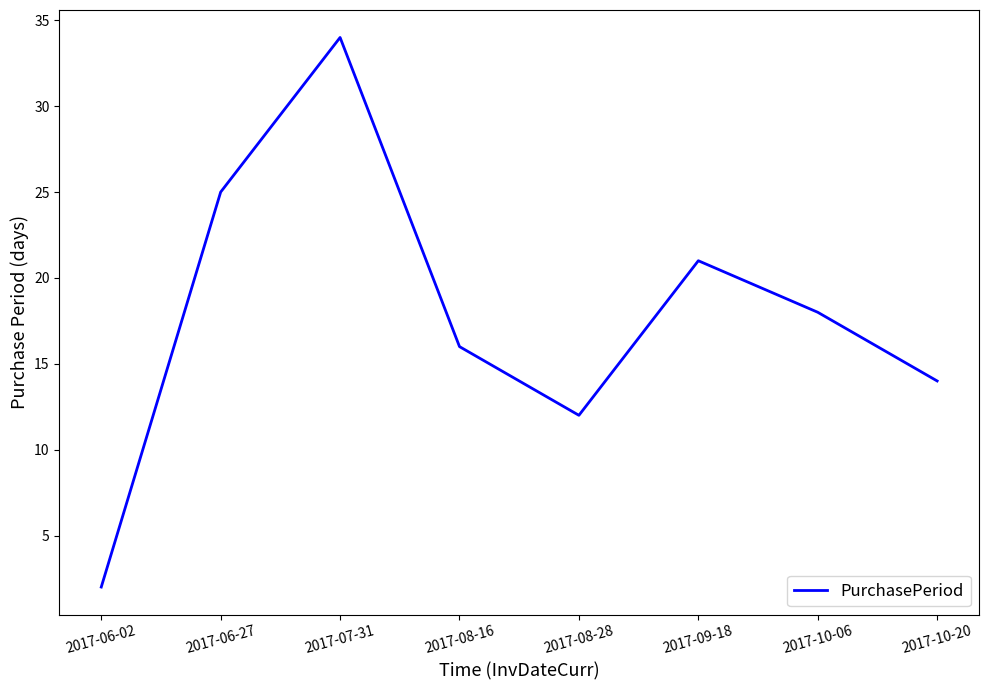

Where is the first local minimum?

2017-08-28